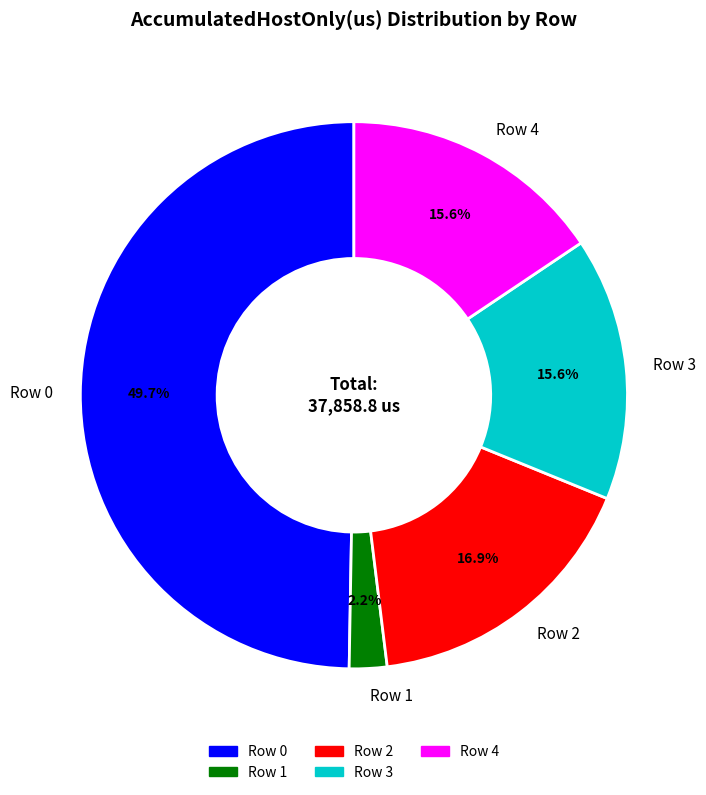

True or false: Row 4 accounts for 16% of the total.

True